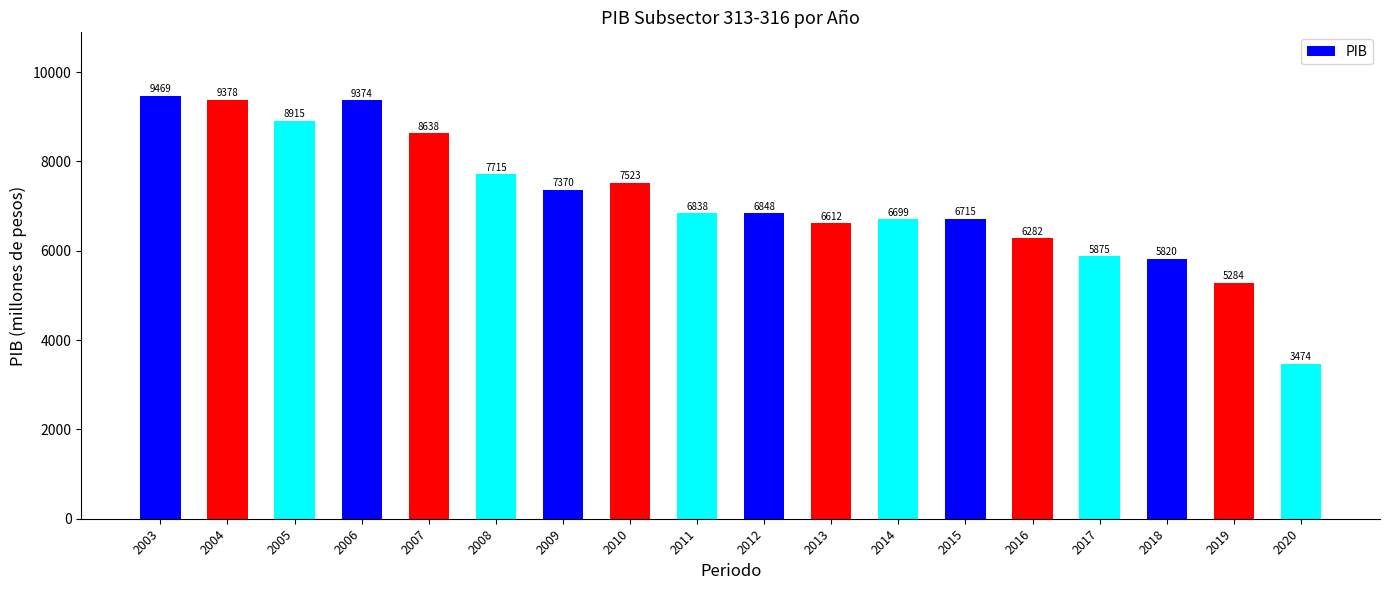

What is the average value?

7157.1